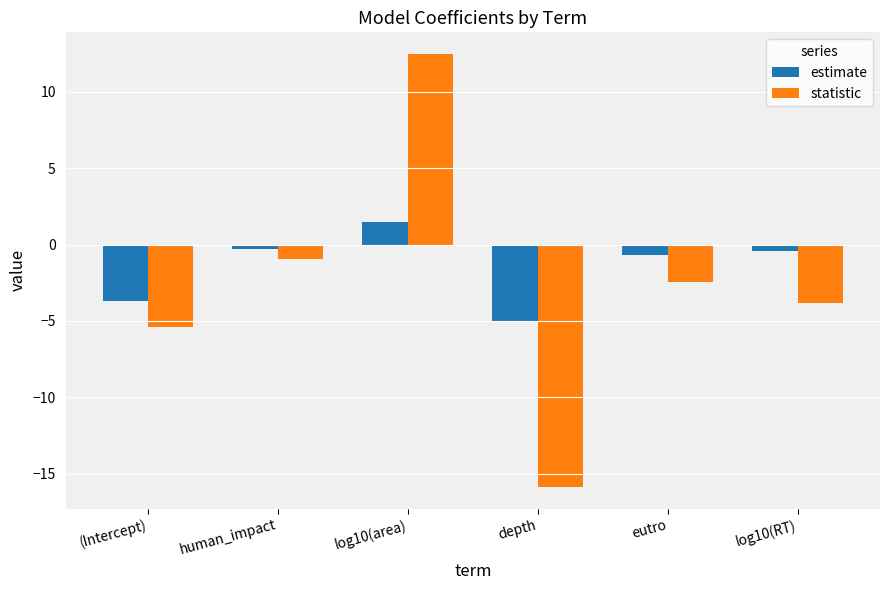

At how many categories does at least one series exceed 0?

1